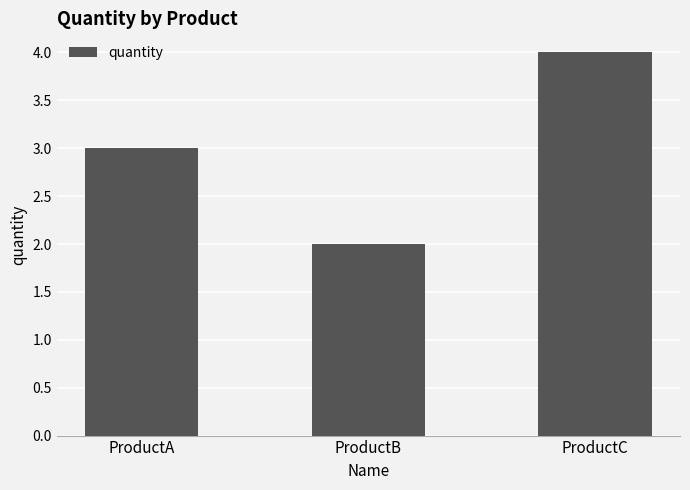

At which label is the value closest to 3?

ProductA